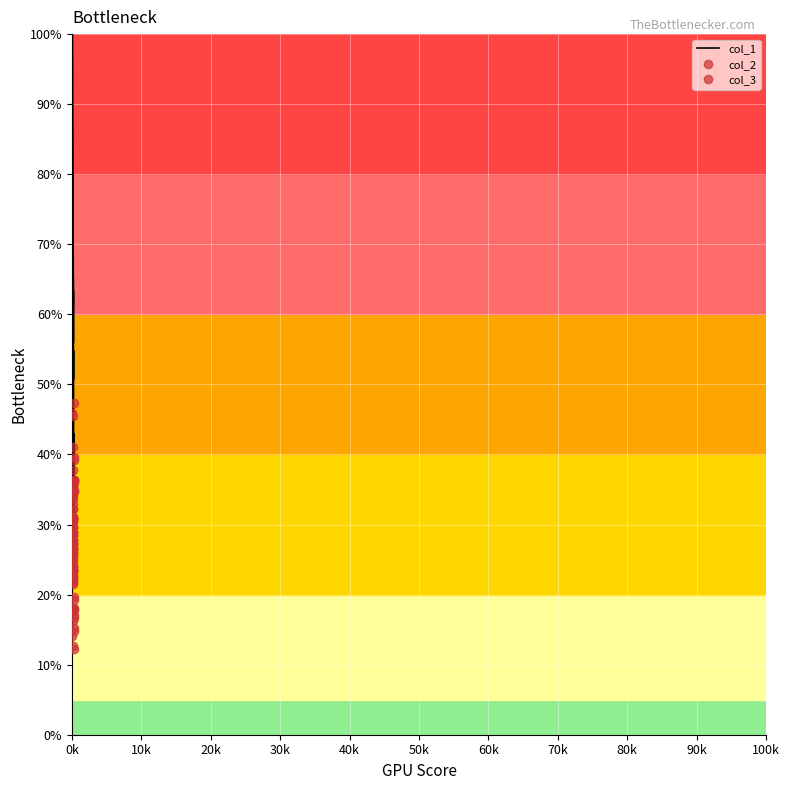

What is the difference between the maximum and minimum values in the col_2 series?

34.8